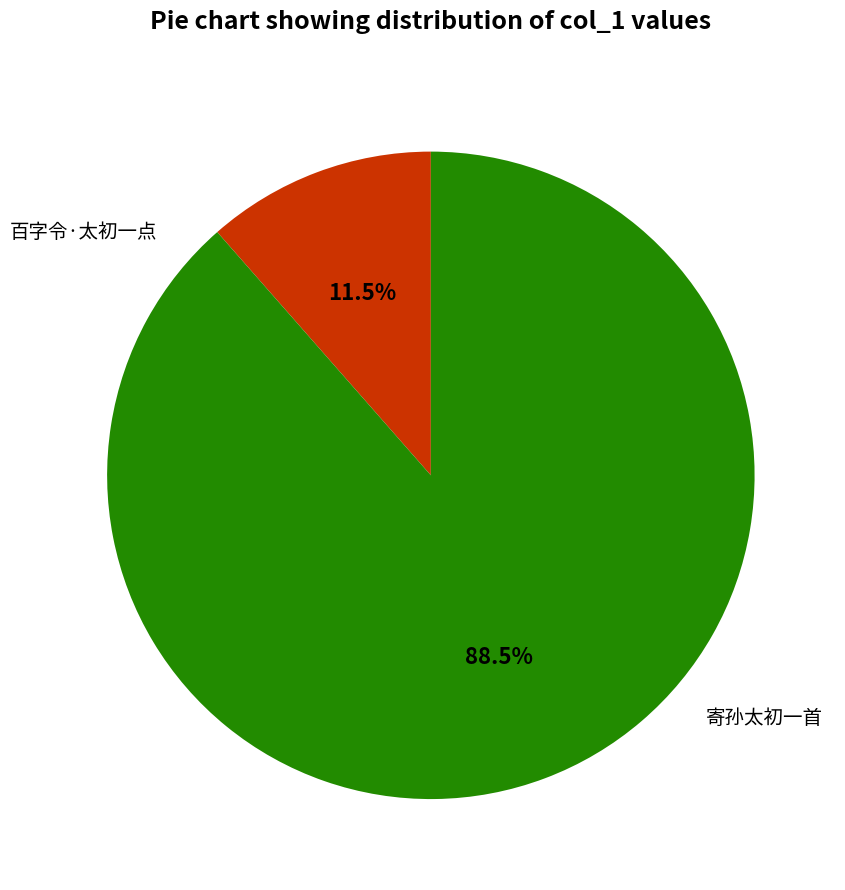

Is there any slice that represents more than half of the pie?

Yes